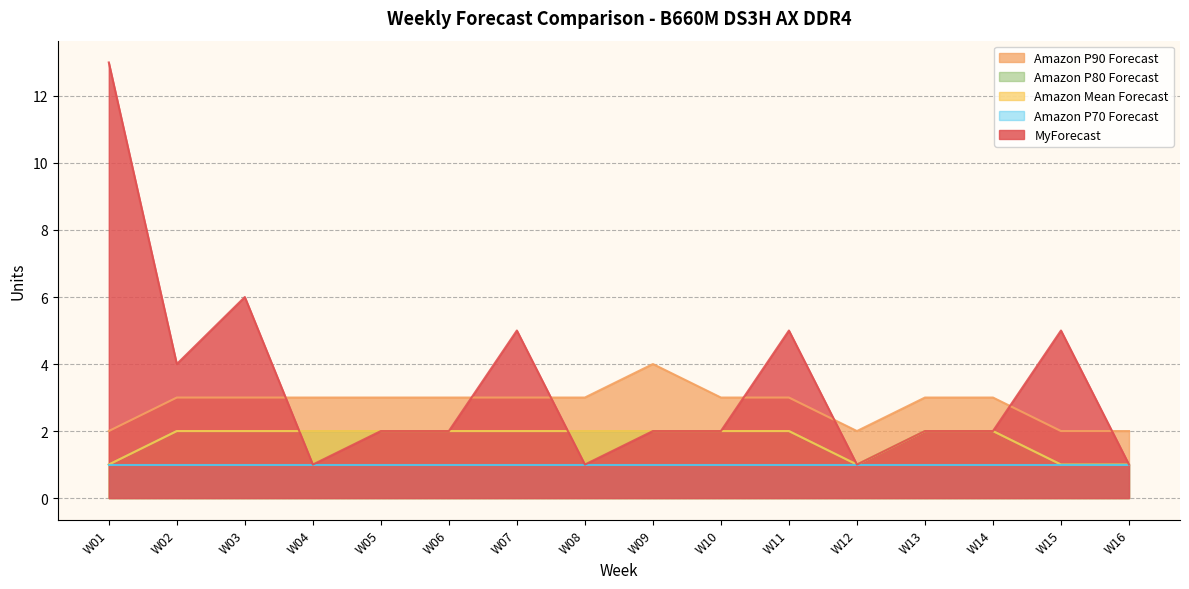

True or false: Amazon P90 Forecast and Amazon P80 Forecast intersect in this chart.

False